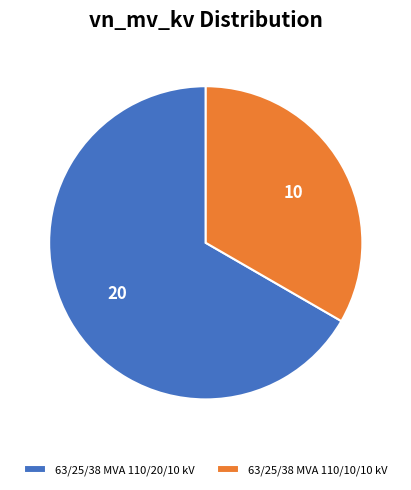

Rank the categories by value from lowest to highest.

63/25/38 MVA 110/10/10 kV, 63/25/38 MVA 110/20/10 kV